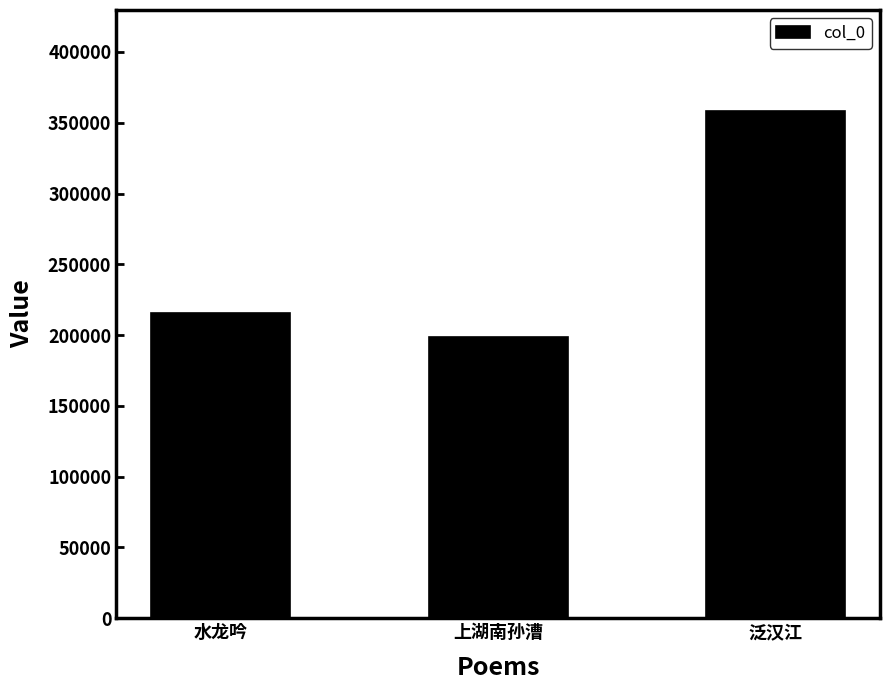

The chart shows a value of 288168 at 上湖南孙漕. True or false?

False